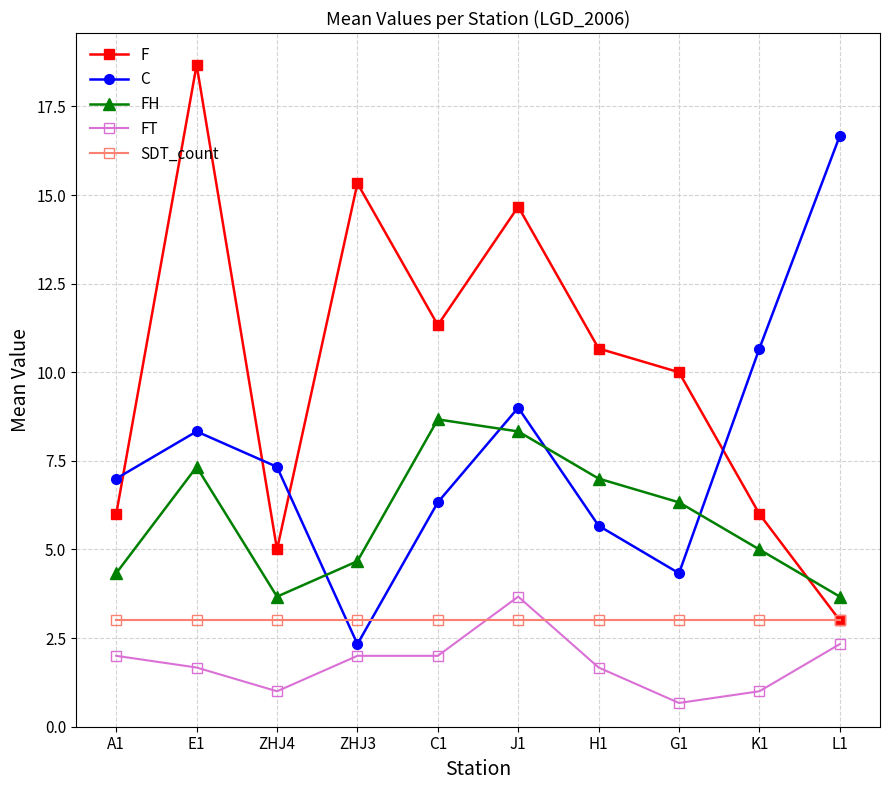

Reading right to left, what are all the values shown in this chart?

F: 3.0	6.0	10.0	10.7	14.7	11.3	15.3	5.0	18.7	6.0
C: 16.7	10.7	4.3	5.7	9.0	6.3	2.3	7.3	8.3	7.0
FH: 3.7	5.0	6.3	7.0	8.3	8.7	4.7	3.7	7.3	4.3
FT: 2.3	1.0	0.7	1.7	3.7	2.0	2.0	1.0	1.7	2.0
SDT_count: 3.0	3.0	3.0	3.0	3.0	3.0	3.0	3.0	3.0	3.0